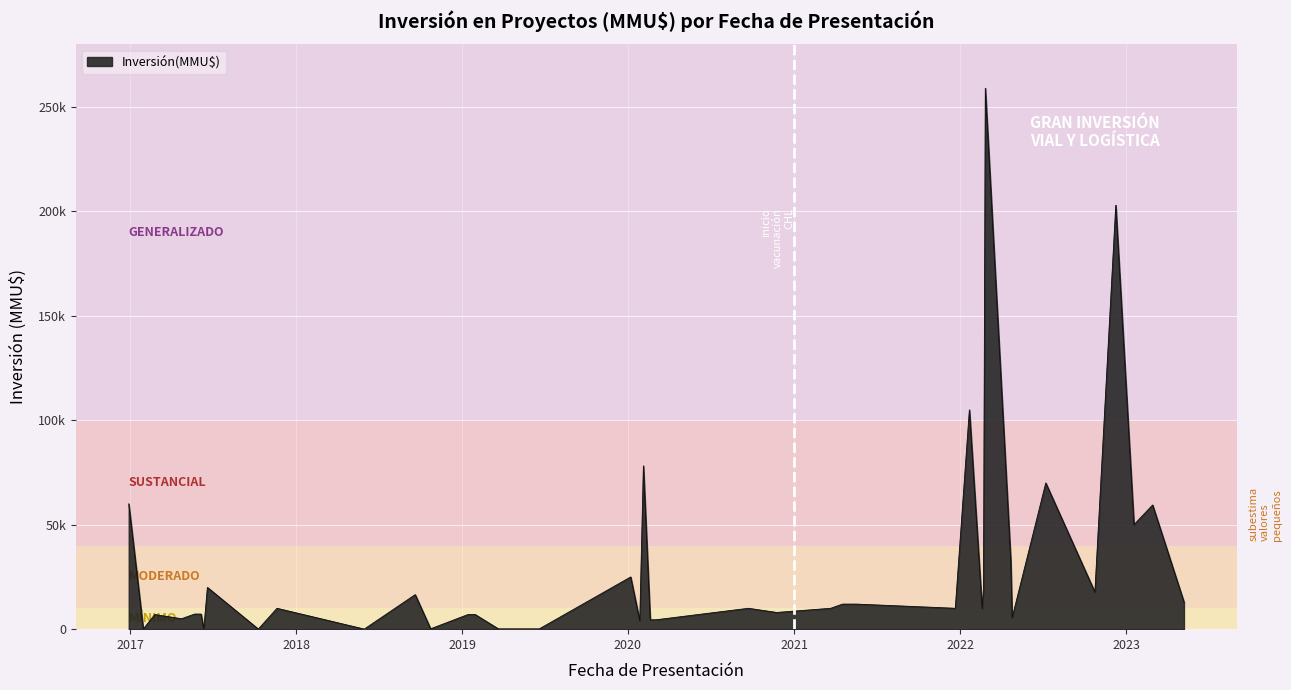

Does the chart have visible grid lines?

Yes